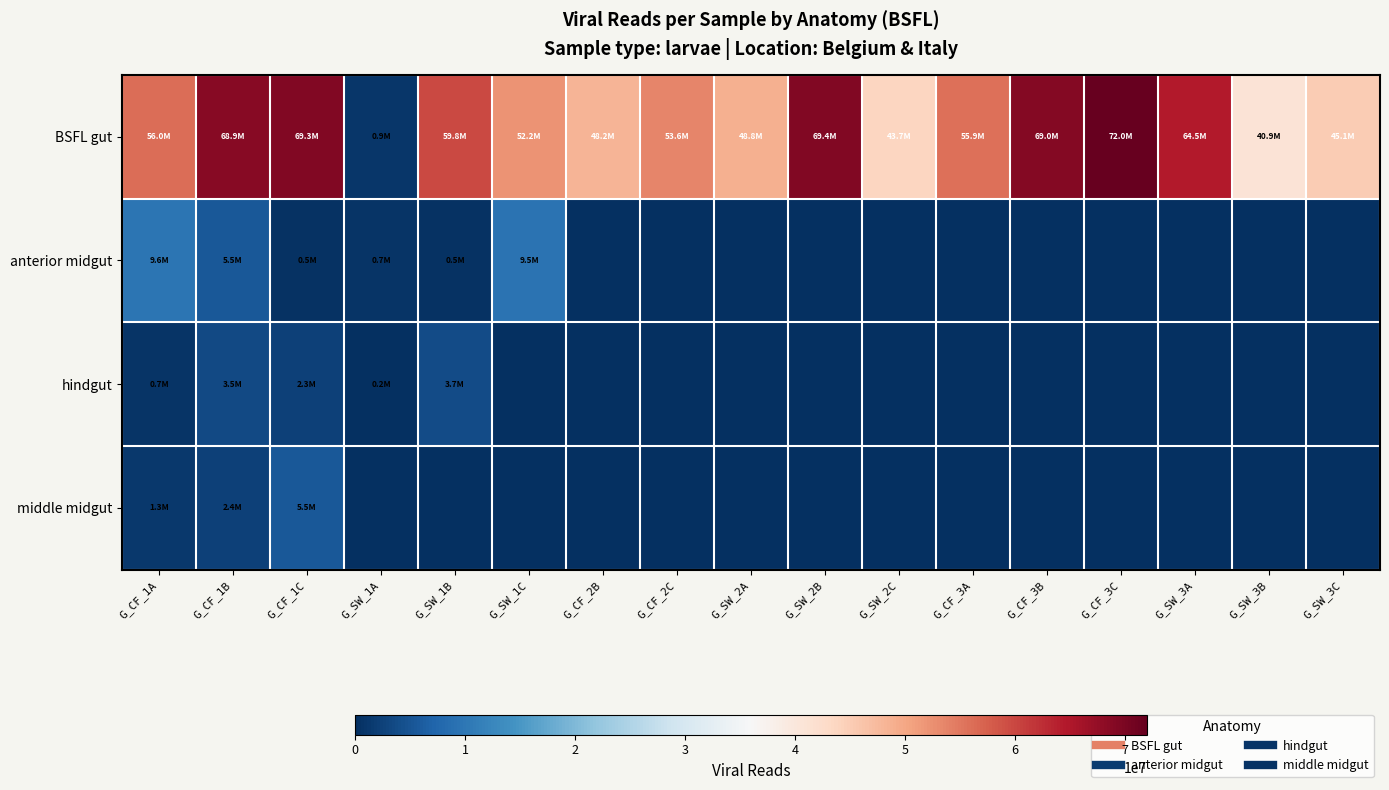

Which series changed the most between G_SW_1B and G_SW_3C?

BSFL gut